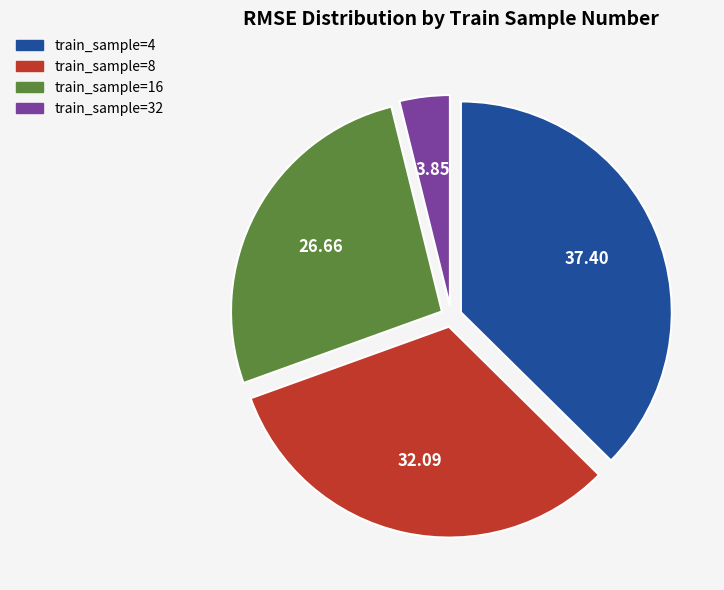

How many segments does this pie chart have?

4